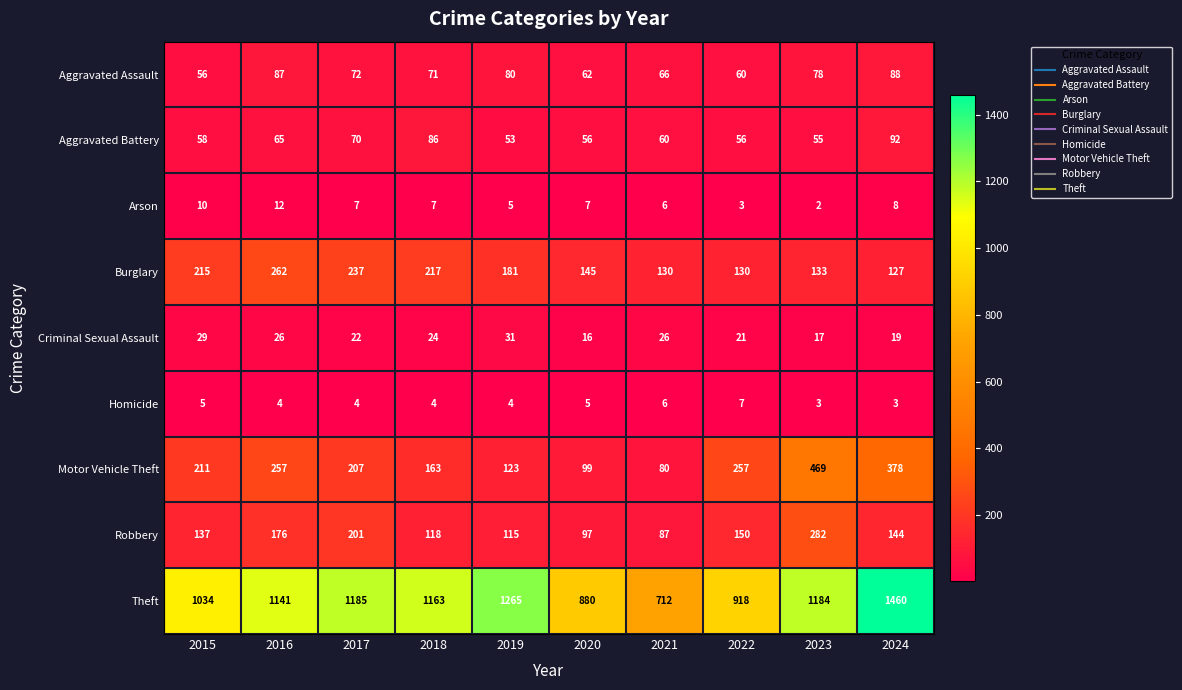

How many distinct data groups are displayed?

9